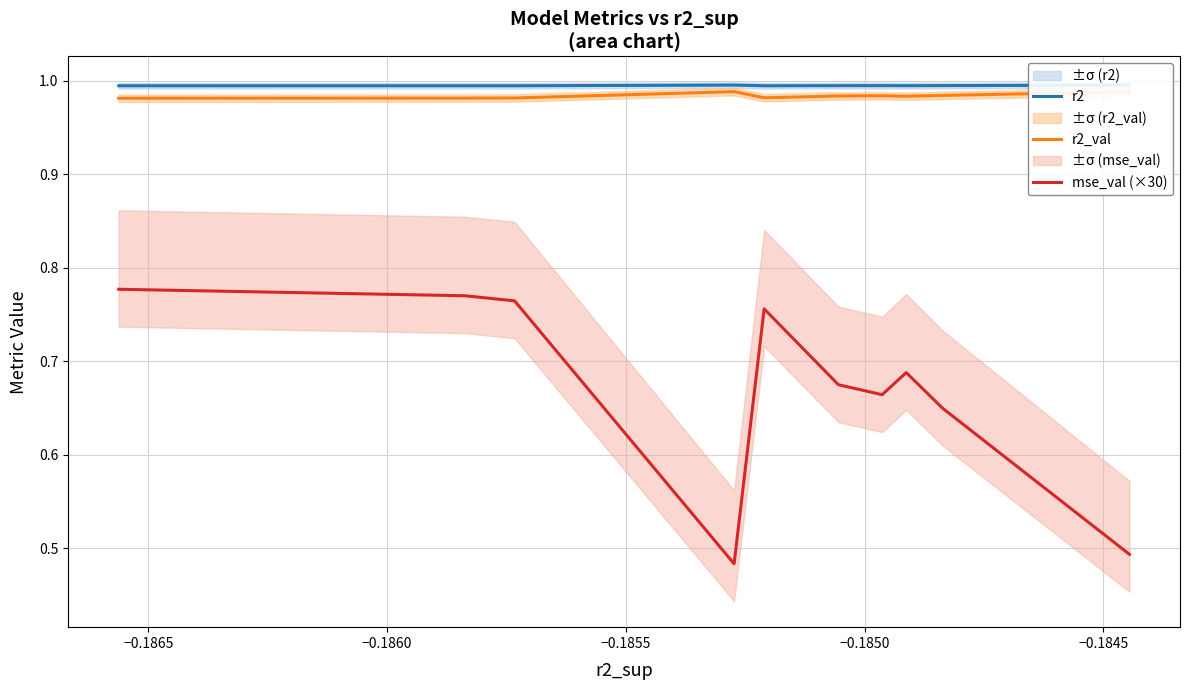

Does the chart have visible grid lines?

Yes